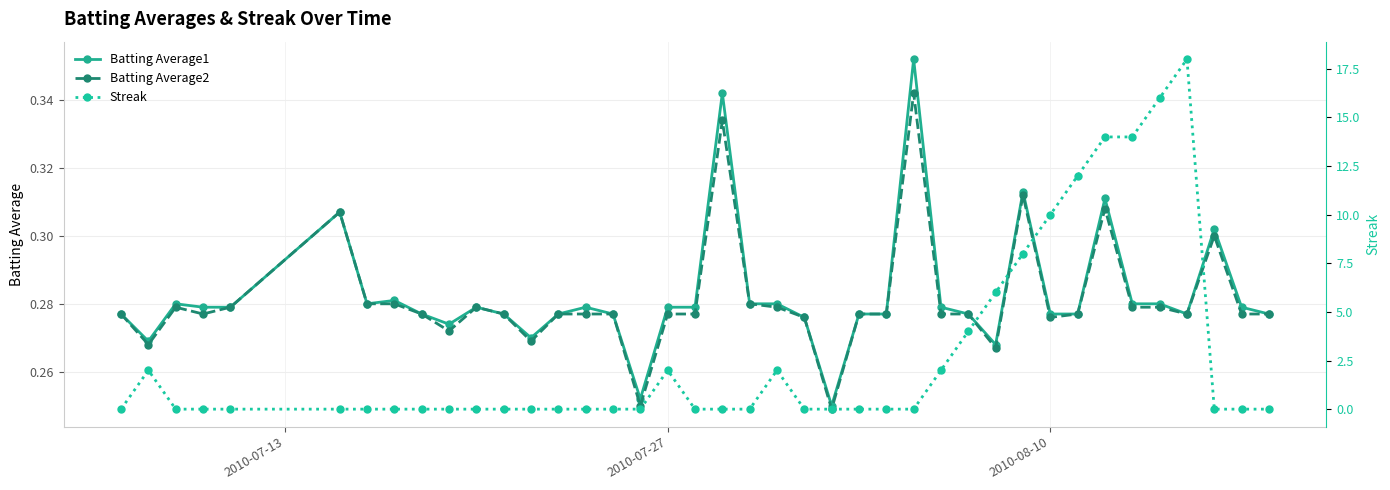

Count the Batting Average2 values in the range 0 to 1.

40